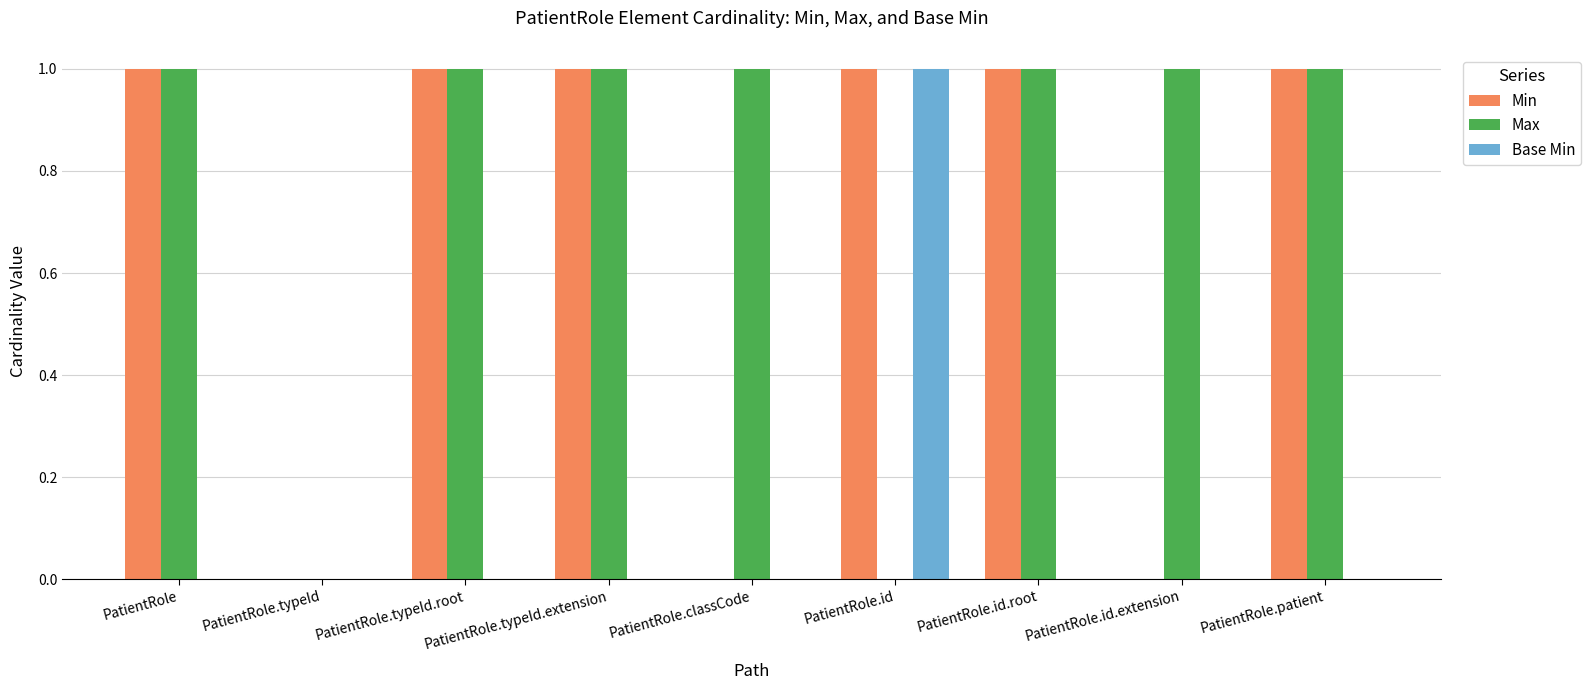

Reading right to left, what are all the values shown in this chart?

Min: 1	0	1	1	0	1	1	0	1
Max: 1	1	1	0	1	1	1	0	1
Base Min: 0	0	0	1	0	0	0	0	0